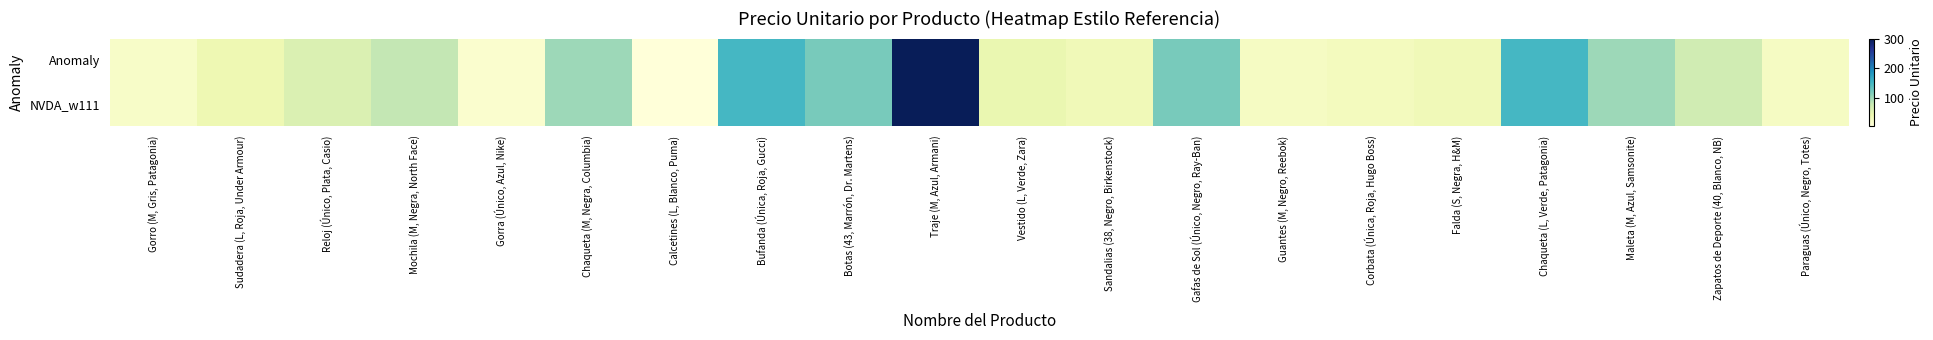

Reading left to right, transcribe all the data shown in this chart.

Anomaly: Gorro (M, Gris, Patagonia)=20	Sudadera (L, Roja, Under Armour)=40	Reloj (Único, Plata, Casio)=60	Mochila (M, Negra, North Face)=80	Gorra (Único, Azul, Nike)=15	Chaqueta (M, Negra, Columbia)=100	Calcetines (L, Blanco, Puma)=5	Bufanda (Única, Roja, Gucci)=150	Botas (43, Marrón, Dr. Martens)=120	Traje (M, Azul, Armani)=300	Vestido (L, Verde, Zara)=45	Sandalias (38, Negro, Birkenstock)=35	Gafas de Sol (Único, Negro, Ray-Ban)=120	Guantes (M, Negro, Reebok)=25	Corbata (Única, Roja, Hugo Boss)=30	Falda (S, Negra, H&M)=35	Chaqueta (L, Verde, Patagonia)=150	Maleta (M, Azul, Samsonite)=100	Zapatos de Deporte (40, Blanco, NB)=70	Paraguas (Único, Negro, Totes)=25
NVDA_w111: Gorro (M, Gris, Patagonia)=20	Sudadera (L, Roja, Under Armour)=40	Reloj (Único, Plata, Casio)=60	Mochila (M, Negra, North Face)=80	Gorra (Único, Azul, Nike)=15	Chaqueta (M, Negra, Columbia)=100	Calcetines (L, Blanco, Puma)=5	Bufanda (Única, Roja, Gucci)=150	Botas (43, Marrón, Dr. Martens)=120	Traje (M, Azul, Armani)=300	Vestido (L, Verde, Zara)=45	Sandalias (38, Negro, Birkenstock)=35	Gafas de Sol (Único, Negro, Ray-Ban)=120	Guantes (M, Negro, Reebok)=25	Corbata (Única, Roja, Hugo Boss)=30	Falda (S, Negra, H&M)=35	Chaqueta (L, Verde, Patagonia)=150	Maleta (M, Azul, Samsonite)=100	Zapatos de Deporte (40, Blanco, NB)=70	Paraguas (Único, Negro, Totes)=25